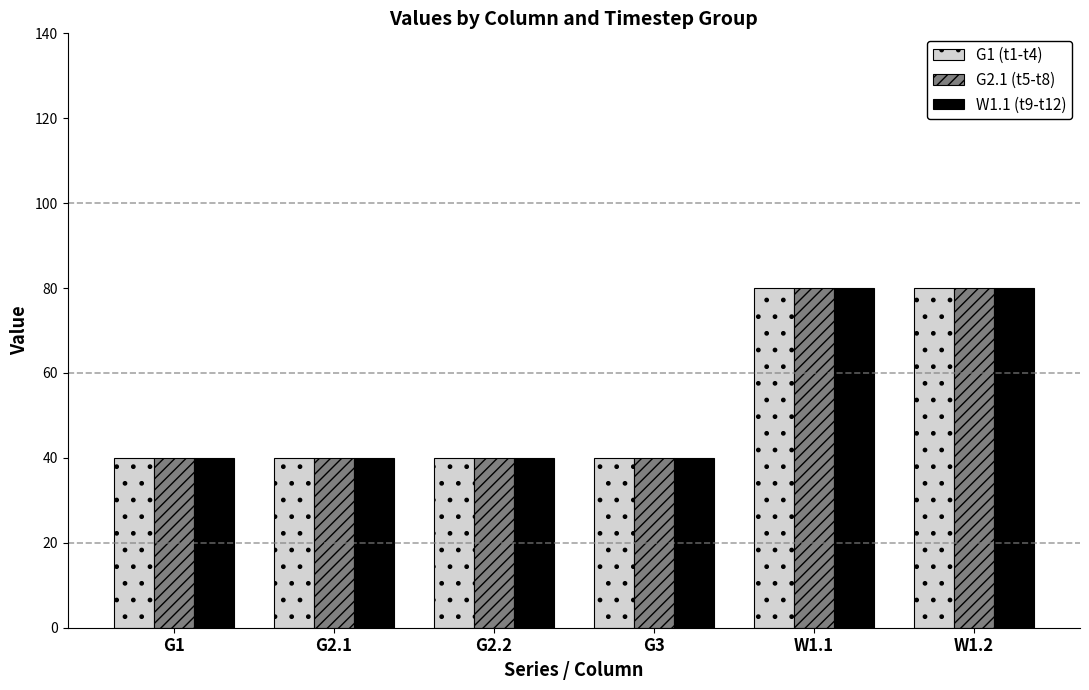

What is the maximum value for G1 (t1-t4)?

80